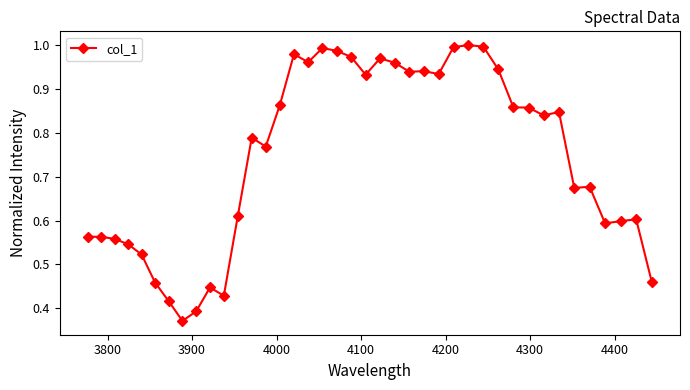

What is the sum of all values?

29.8